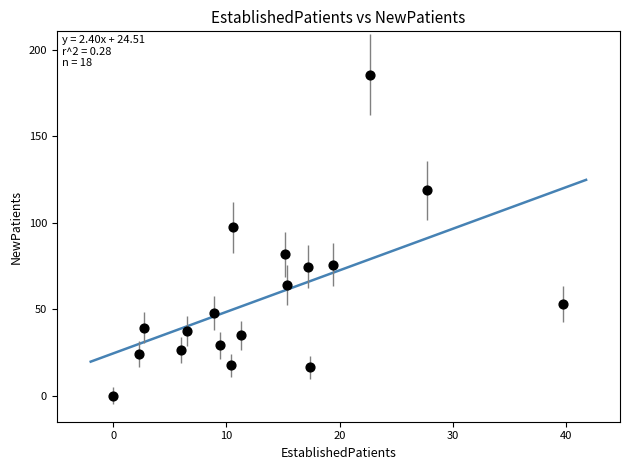

What is the range of X values (max minus min)?

39.8